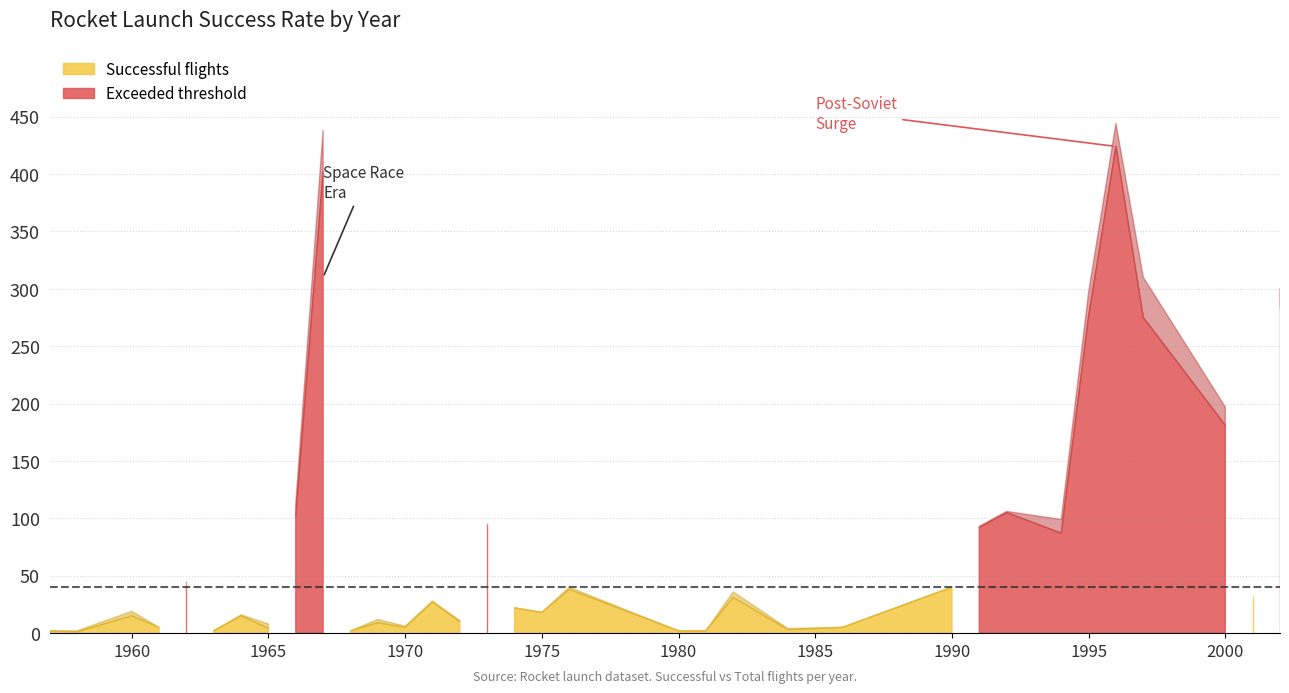

Which series changed the most between 1980 and 2000?

Total flights